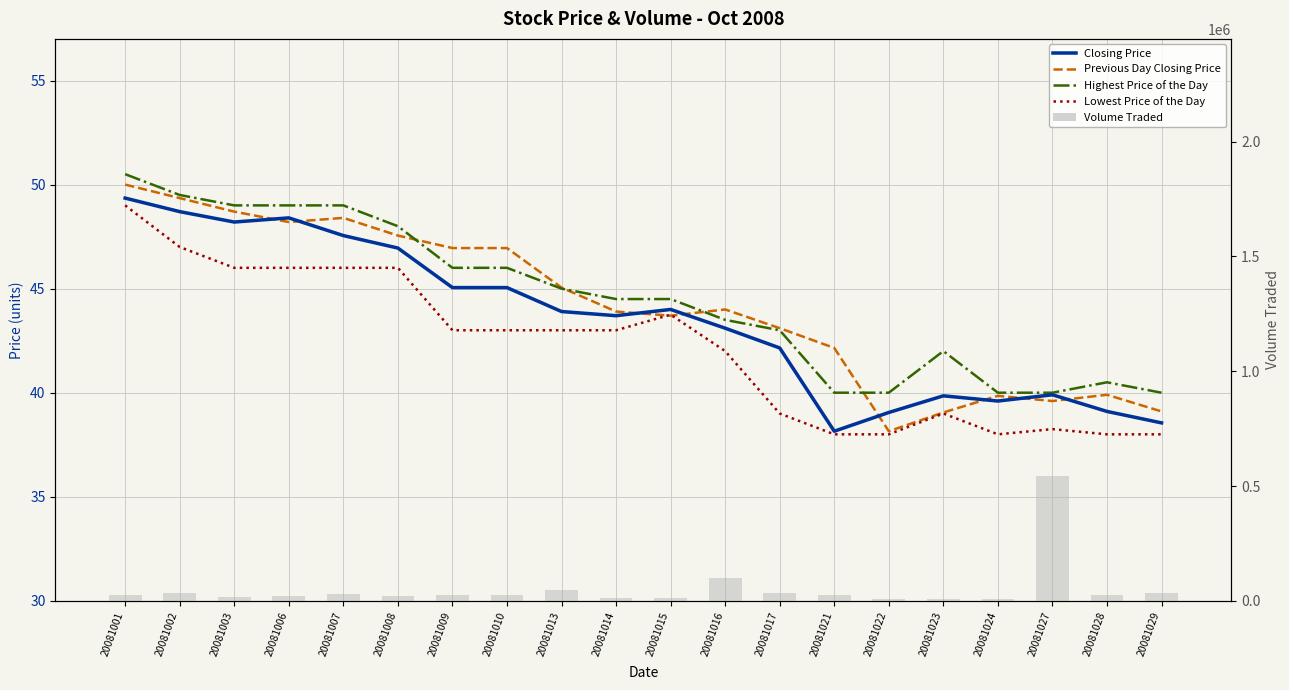

Which series has the largest total across all categories?

Volume Traded